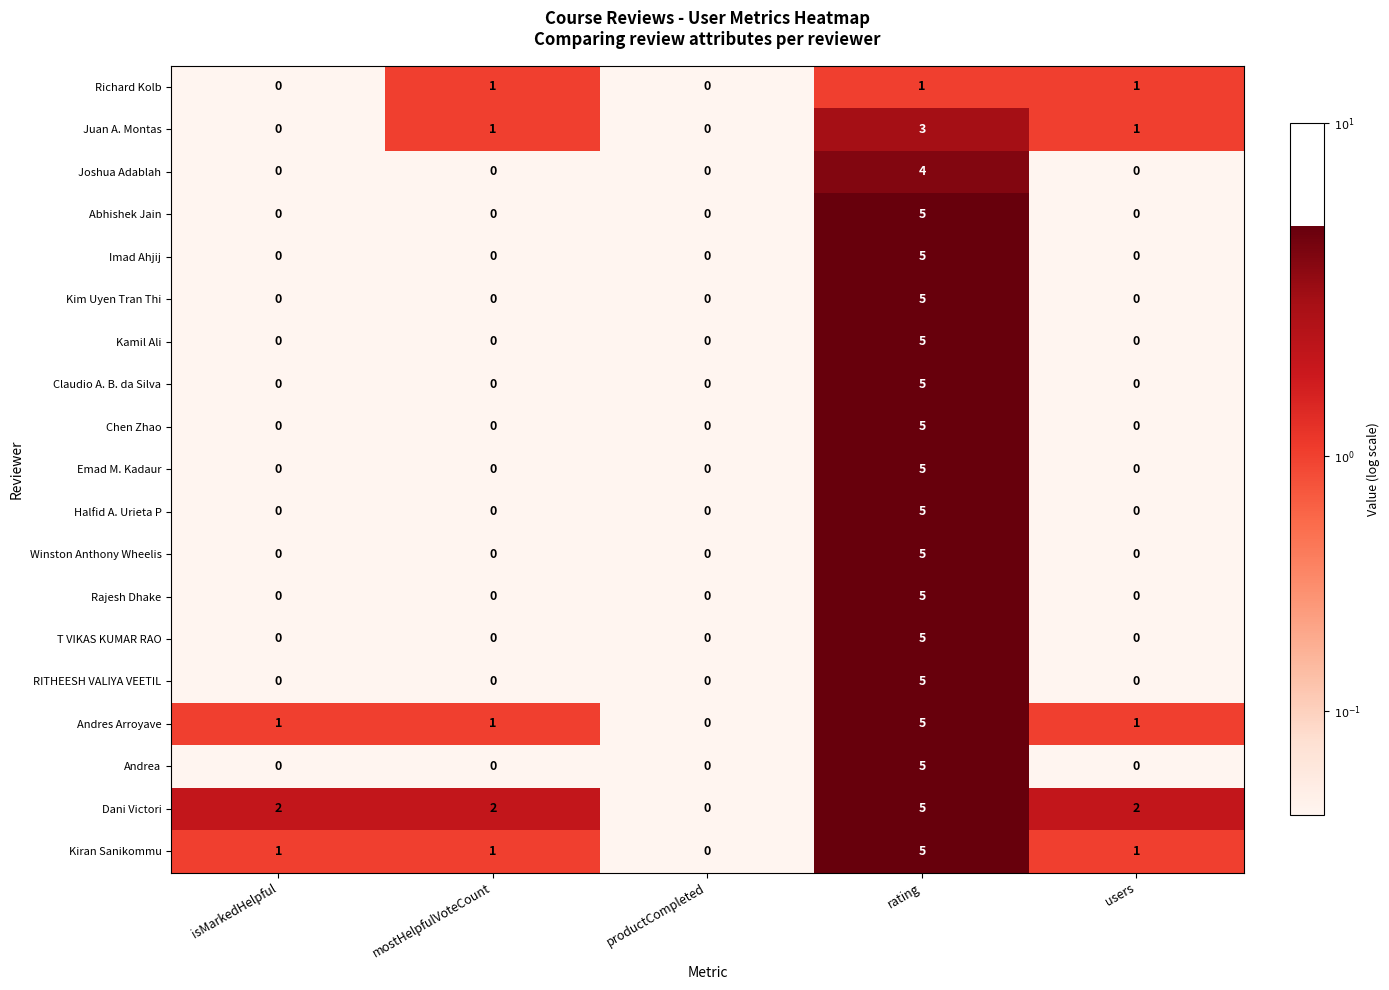

At which category is the sum across all series the highest?

rating